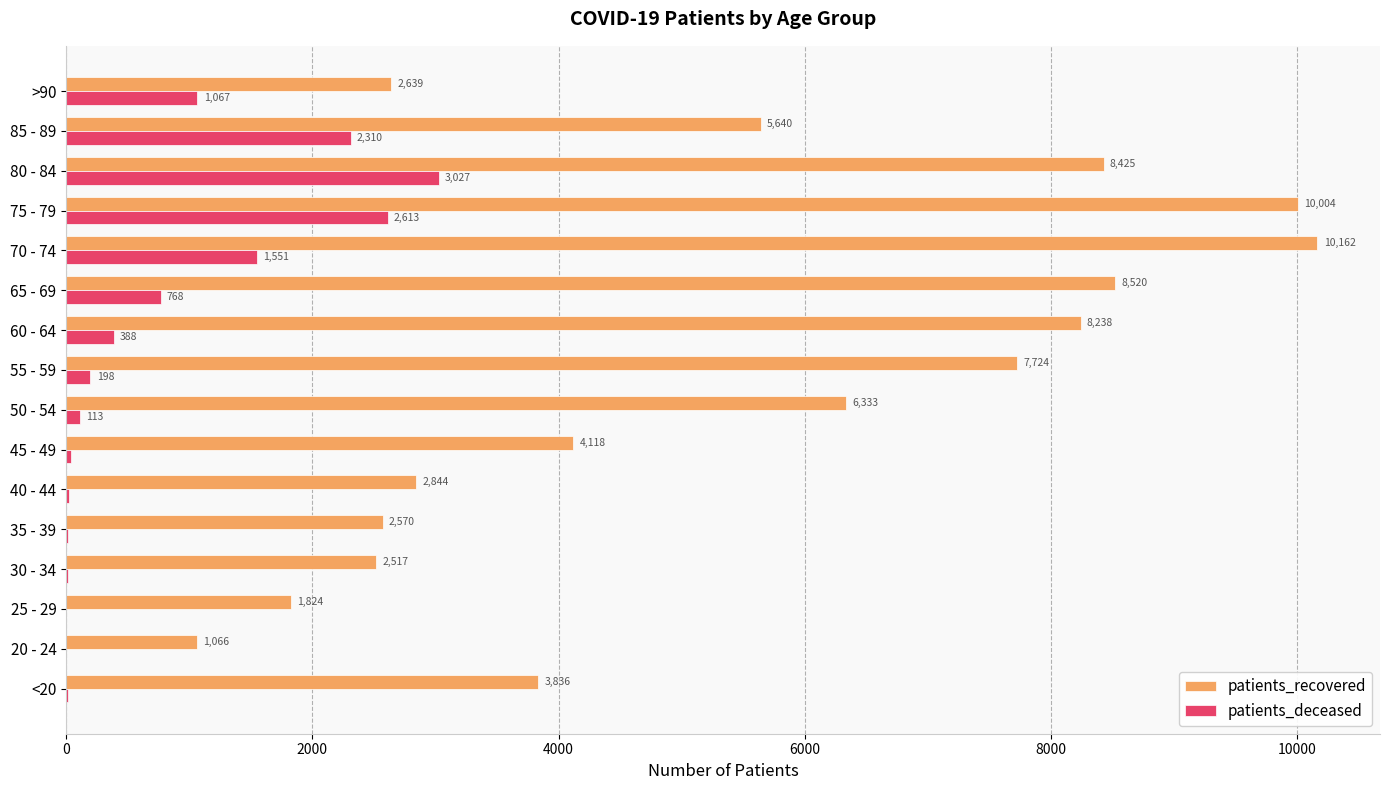

How many distinct data groups are displayed?

2